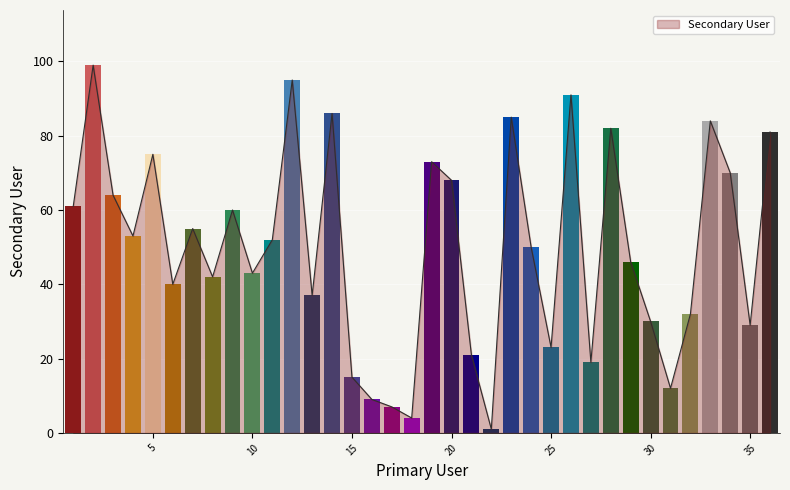

What is the value of the 13th bar from the left?

37